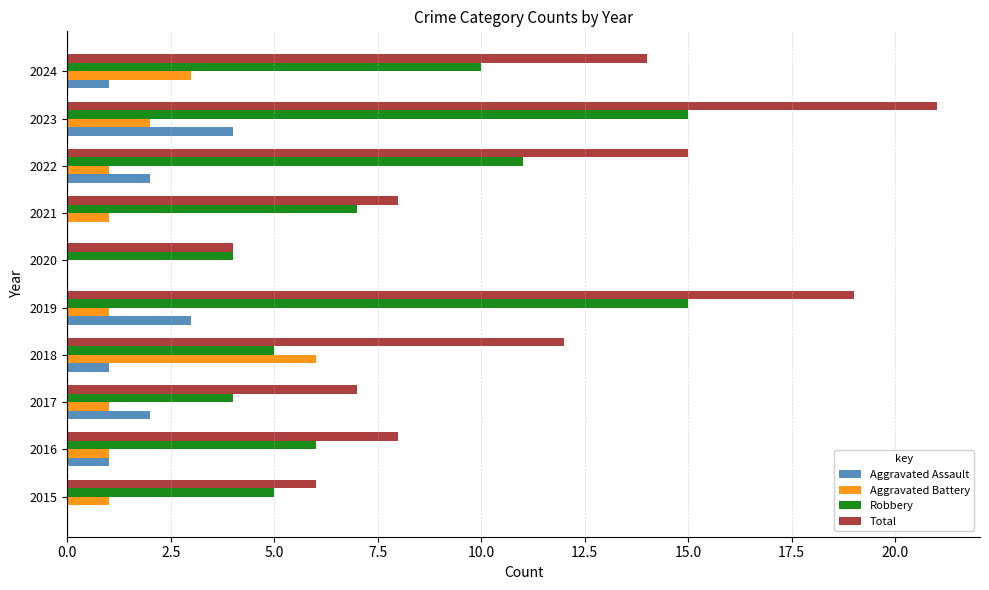

What is the maximum value shown in the chart?

21